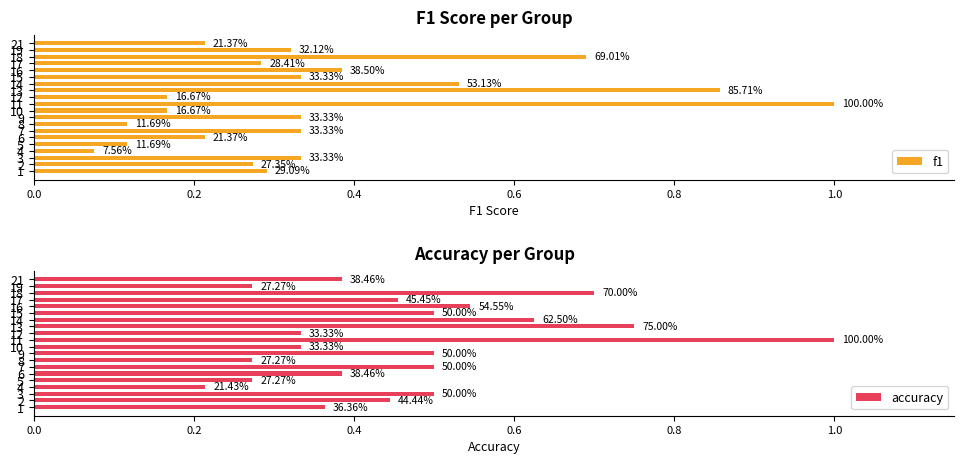

At how many categories does at least one series exceed 0?

20